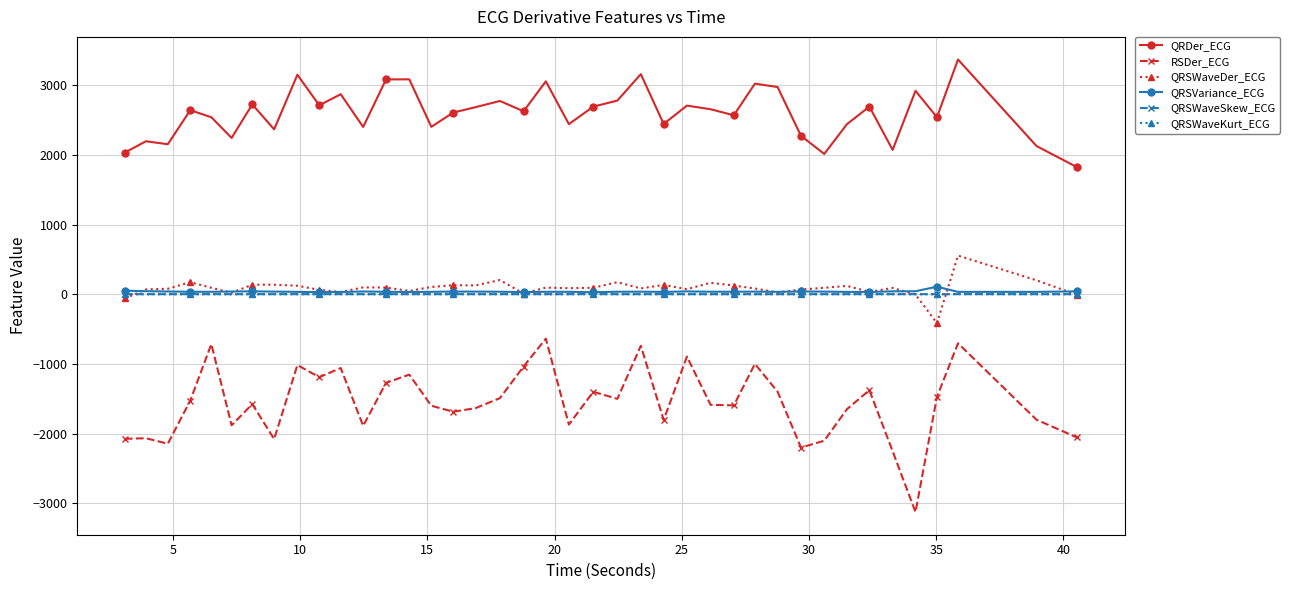

Which series has the largest total across all categories?

QRDer_ECG